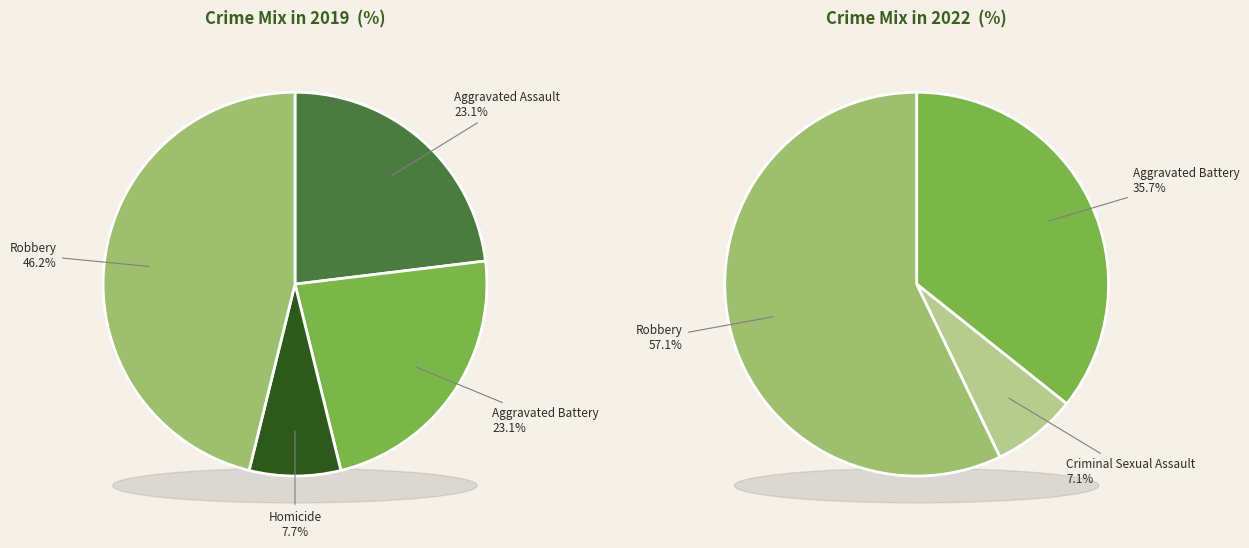

How many slices are in this pie chart?

5